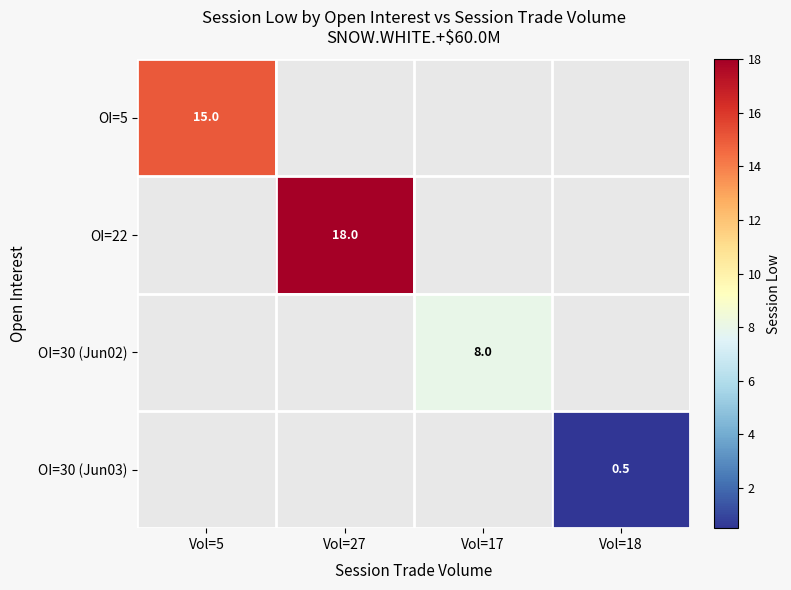

Is it true that OI=30 (Jun02) equals 13.0 at Vol=17?

False